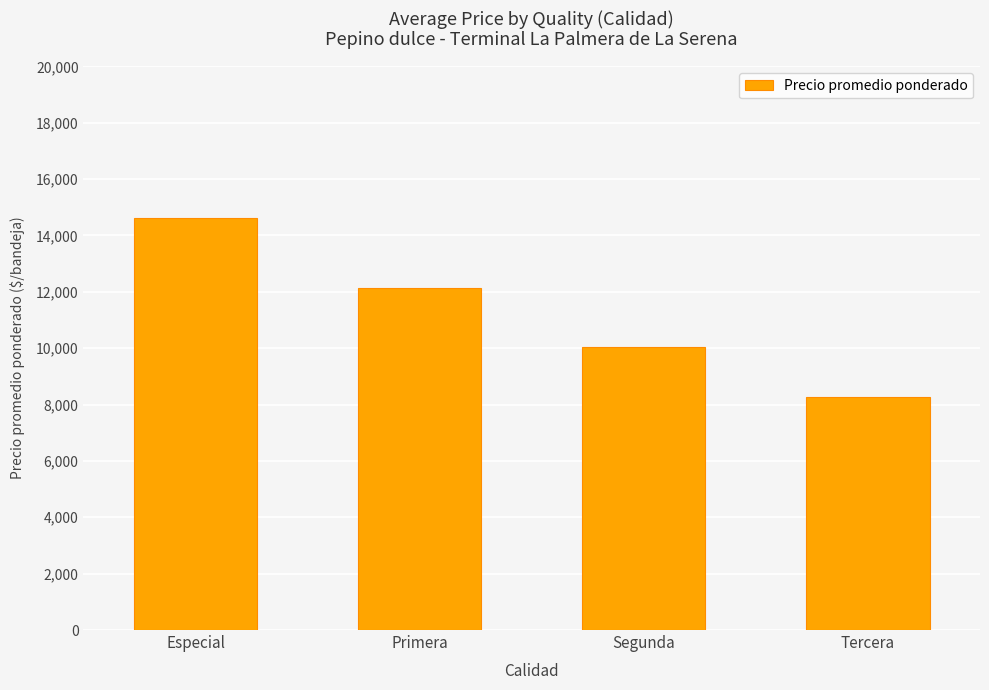

Which category has the lowest value across all series?

Tercera